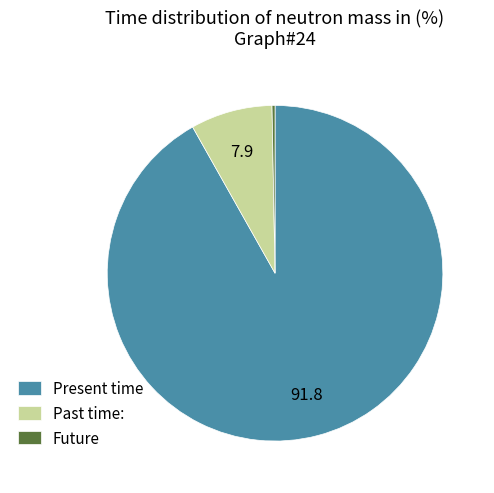

Between Past time: and Present time, which is larger?

Present time